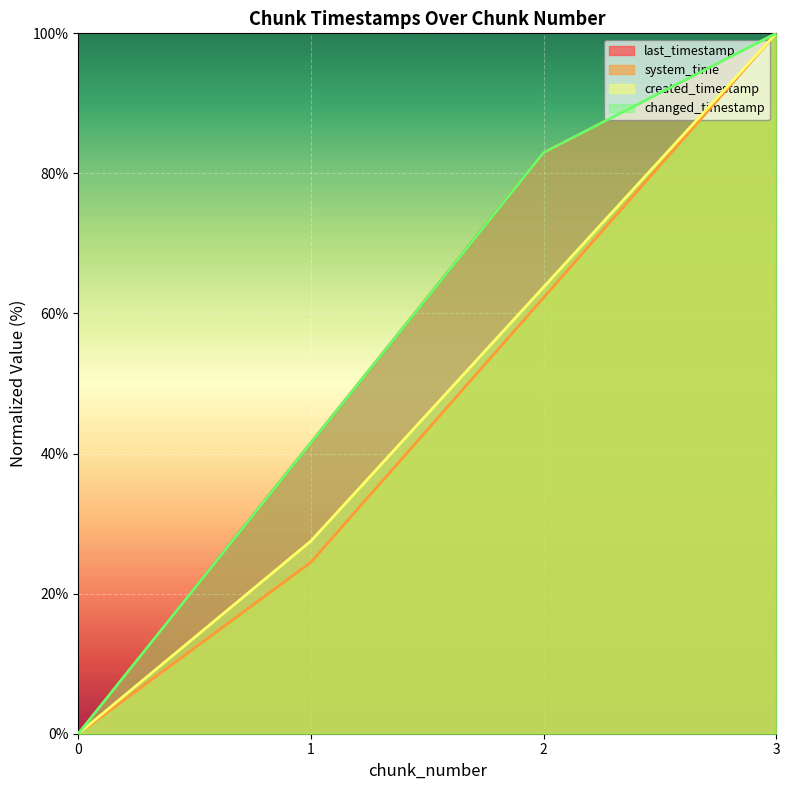

True or false: changed_timestamp and system_time intersect in this chart.

False